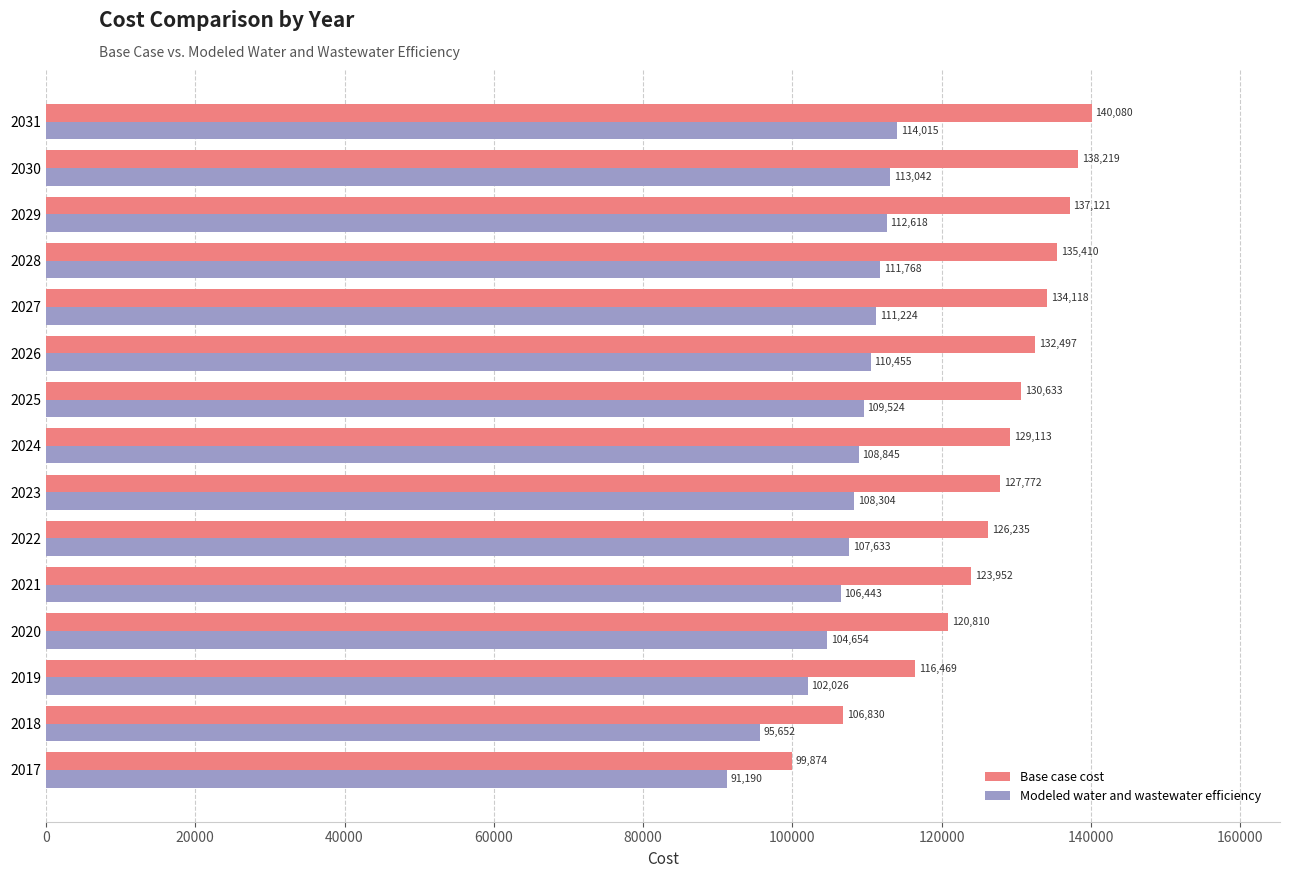

What is the difference between the second highest and second lowest values in the Base case cost series?

31389.0